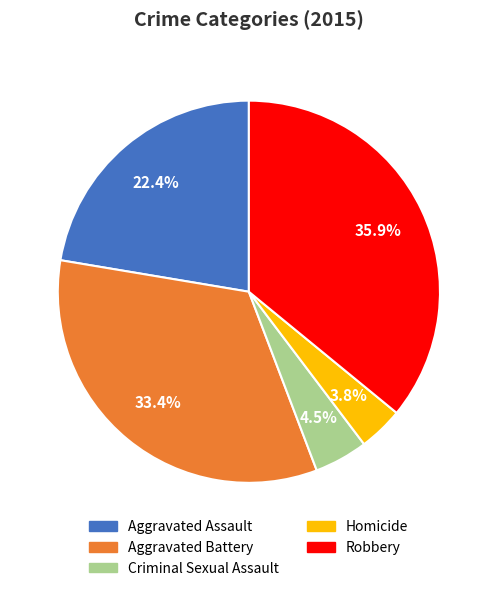

Combined, do Homicide and Aggravated Battery account for over 50%?

No